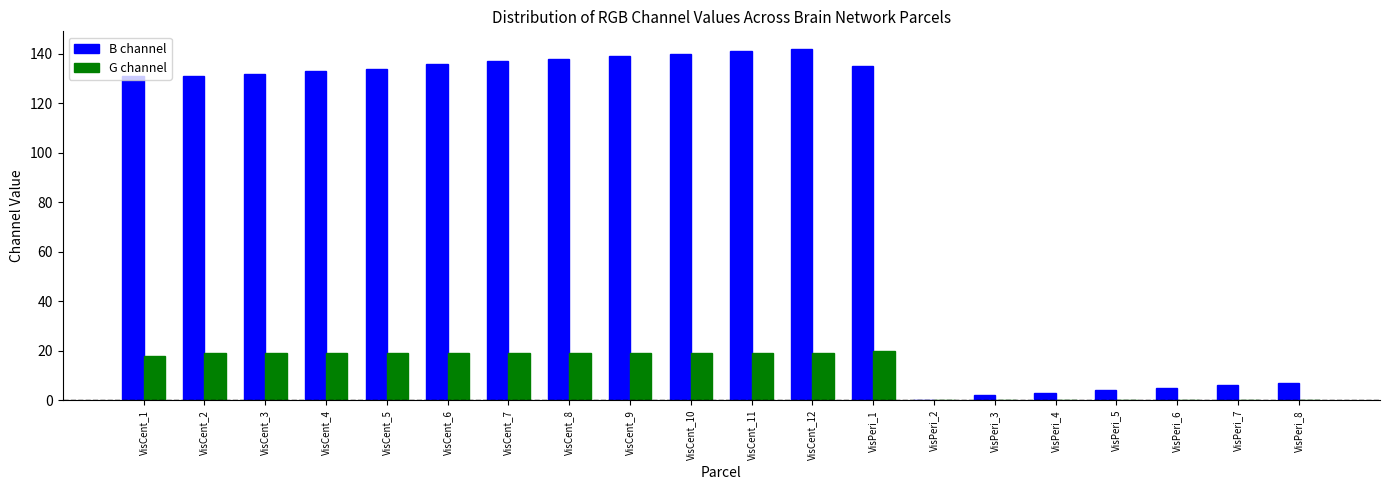

What is the total value across all series at VisCent_9?

158